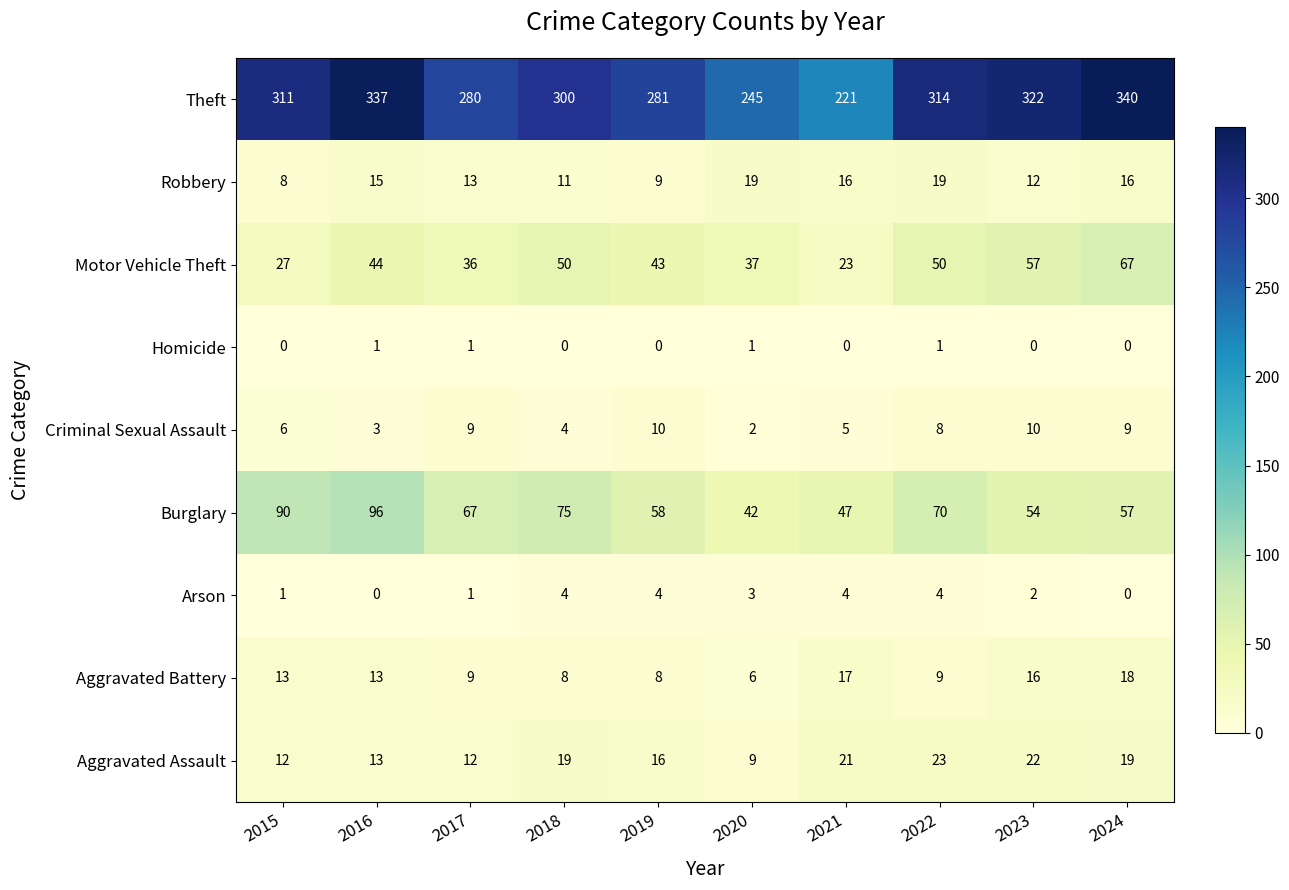

What is the difference between the highest and lowest values at 2023?

322